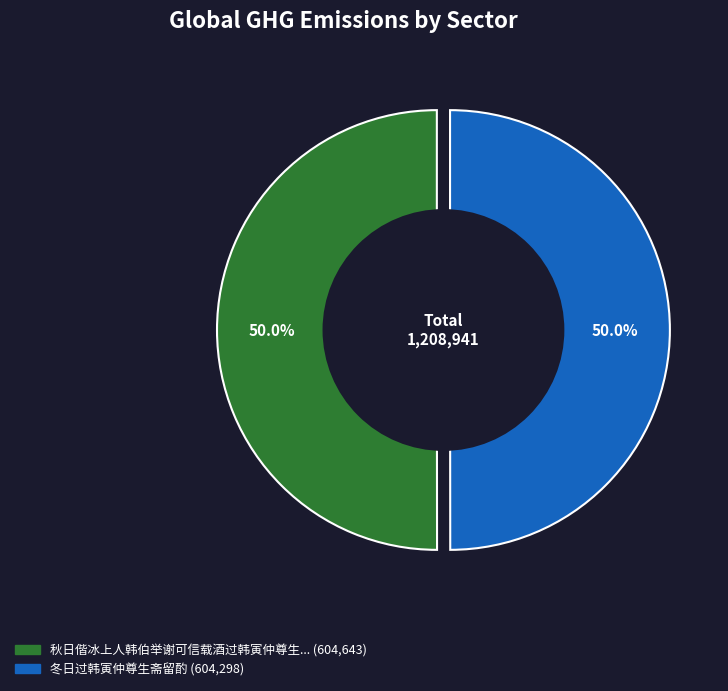

To the nearest percent, what is the combined percentage of 秋日偕冰上人韩伯举谢可信载酒过韩寅仲尊生斋即席赋 and 冬日过韩寅仲尊生斋留酌?

100%